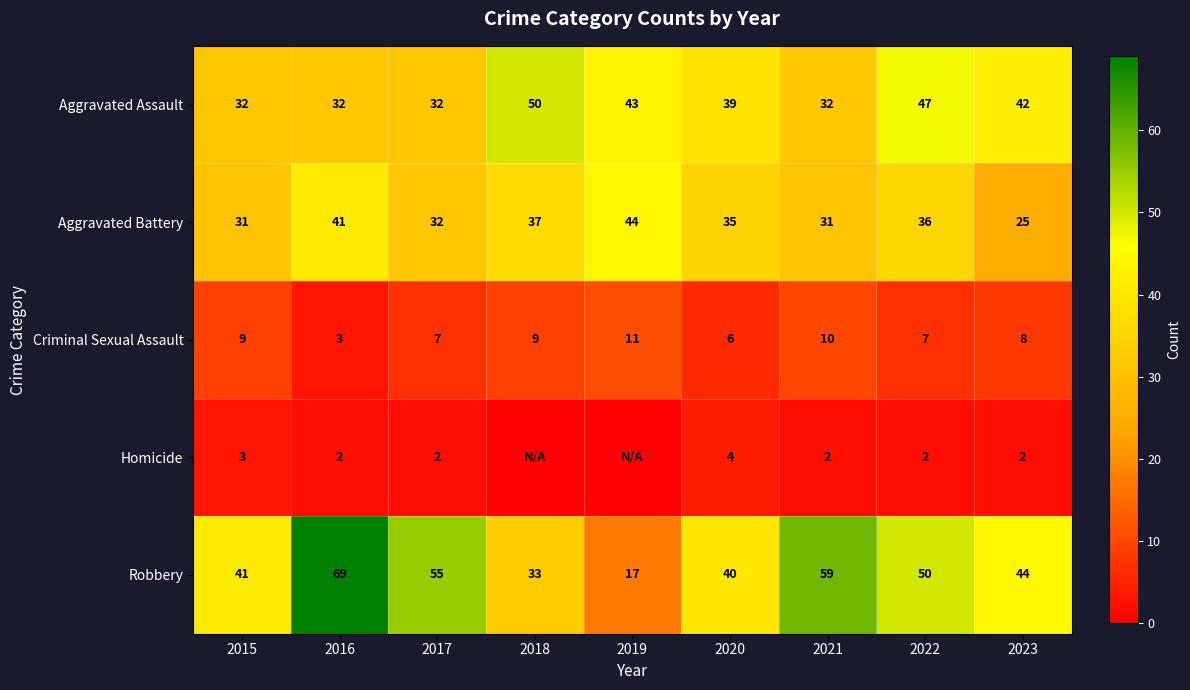

Between 2015 and 2021, which is larger?

2015